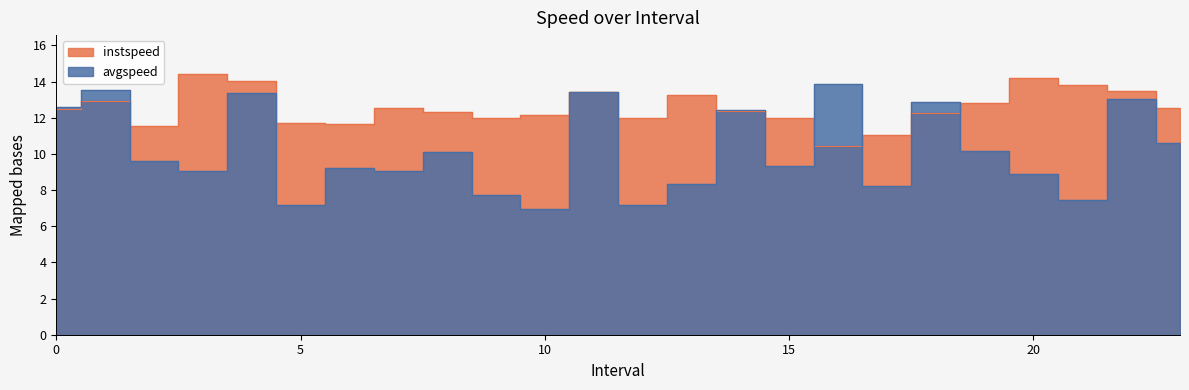

How many times do avgspeed and instspeed cross each other?

7